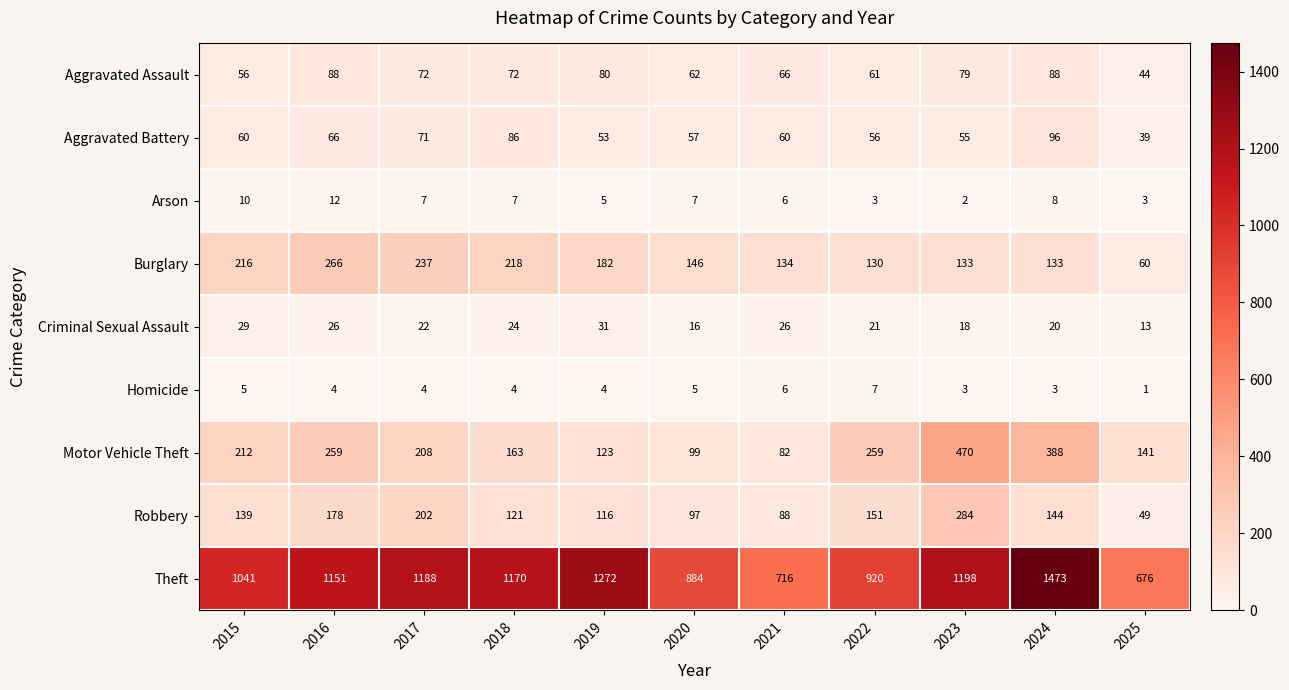

Is the value of Motor Vehicle Theft at 2018 greater than the value of Aggravated Assault at 2017?

Yes